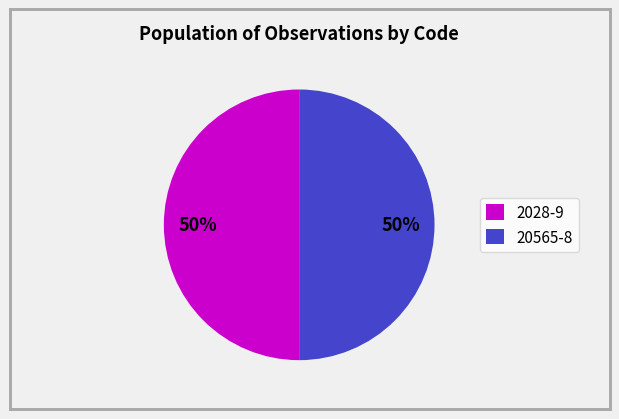

Approximately how many times larger is the value at 2028-9 compared to 20565-8?

1.0